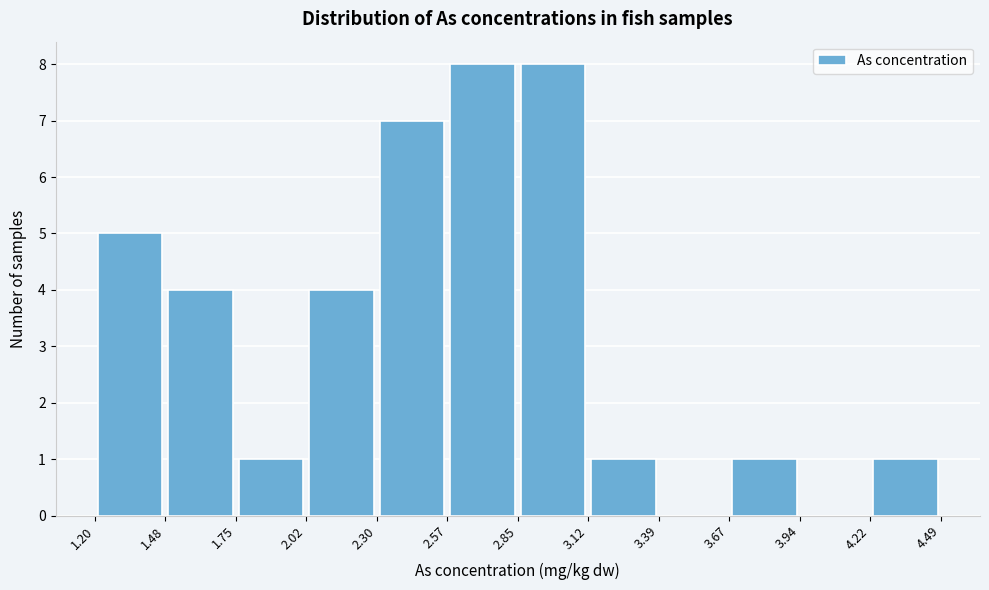

Reading left to right, list every bar in this chart as the range it spans on the x-axis followed by its height. The values are not printed on the chart, so give them approximately, as read against the axis.

1.20 to 1.48: 5
1.48 to 1.75: 4
1.75 to 2.02: 1
2.02 to 2.30: 4
2.30 to 2.57: 7
2.57 to 2.85: 8
2.85 to 3.12: 8
3.12 to 3.39: 1
3.39 to 3.67: 0
3.67 to 3.94: 1
3.94 to 4.22: 0
4.22 to 4.49: 1